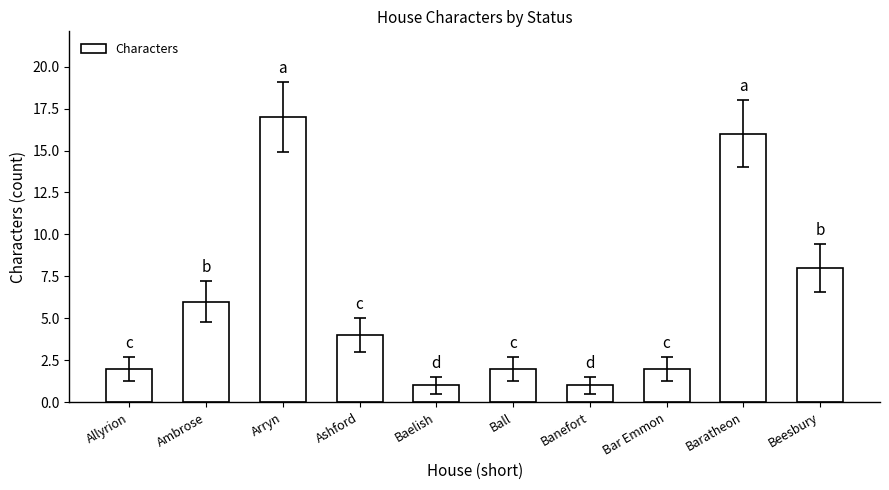

How many categories are shown in the chart?

10